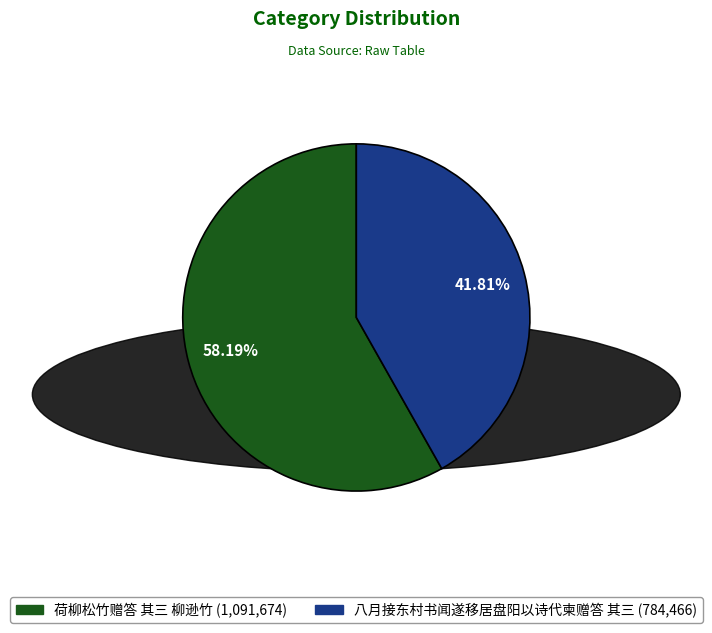

Is it true that 荷柳松竹赠答 其三 柳逊竹 is 58% of the pie?

True